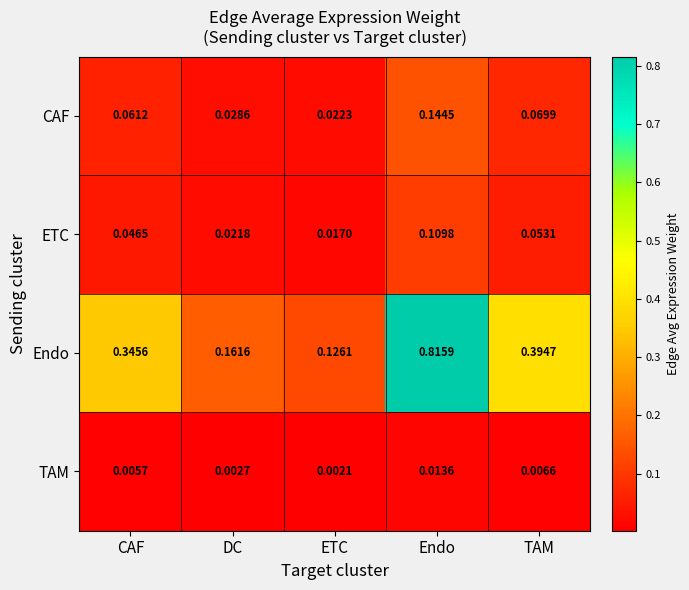

Which series changed the most between ETC and Endo?

Endo